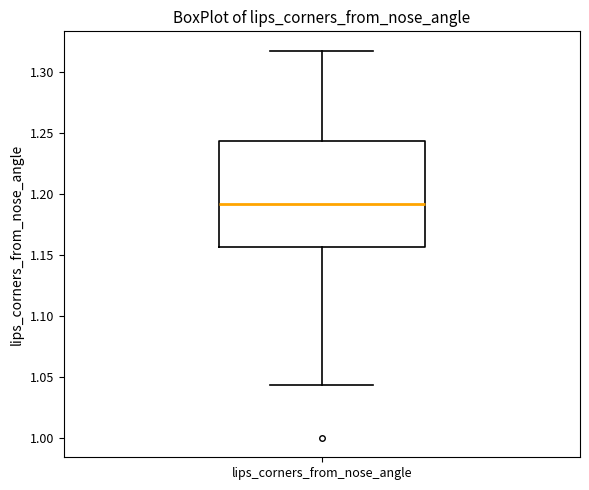

Where does the upper whisker of the box for lips_corners_from_nose_angle end on the y-axis? The values are not printed on the chart, so give them approximately, as read against the axis.

1.315